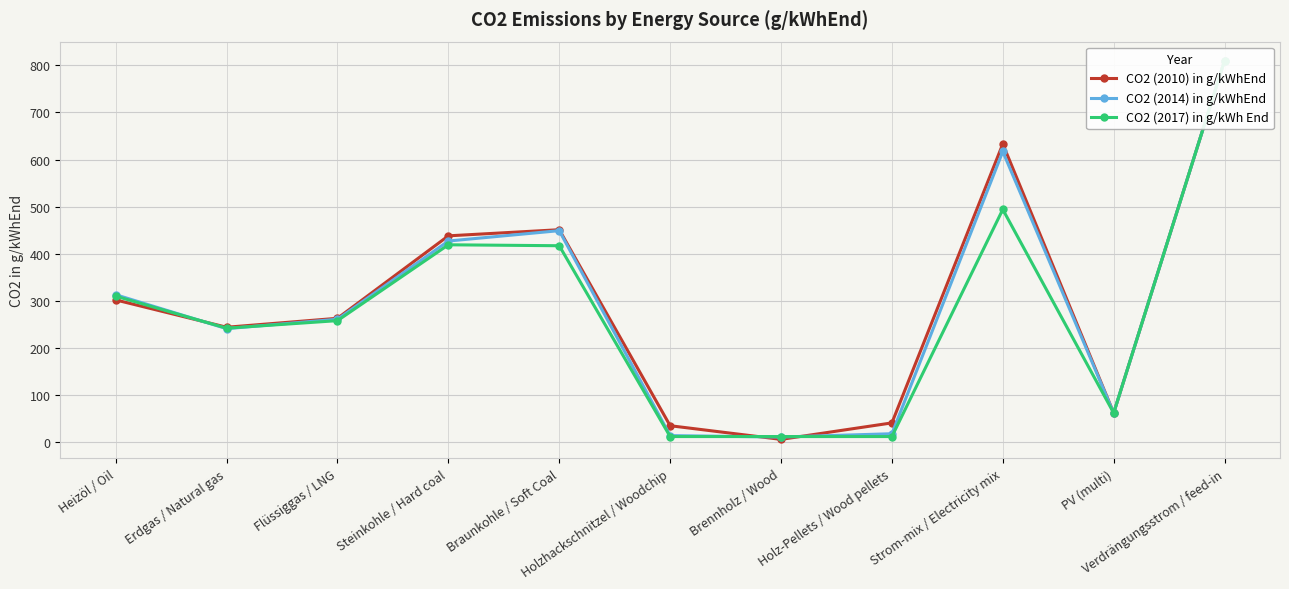

At which category is the sum across all series the highest?

Verdrängungsstrom / feed-in